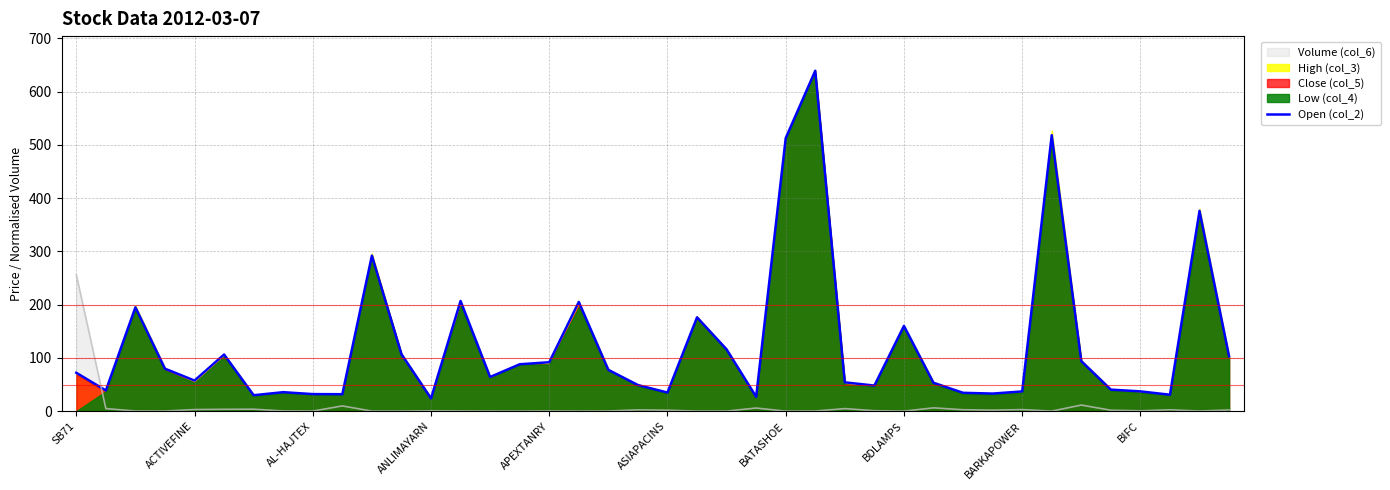

After their last crossing, which series has the higher values: Open (col_2) or Volume (col_6)?

Open (col_2)